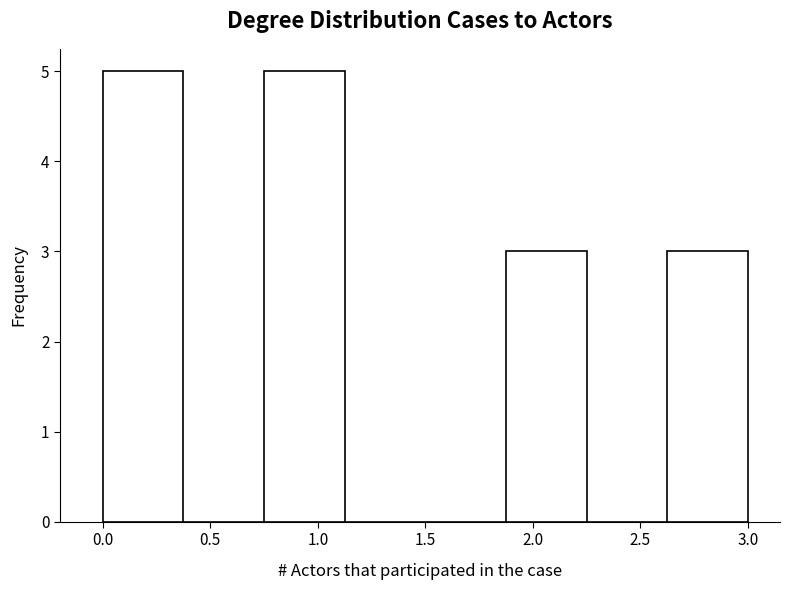

Reading left to right, transcribe this chart: for each bar, give the range it covers on the x-axis and its height. Neither the bar edges nor the heights are printed on the chart, so give them approximately, as read against the axes.

0.000 to 0.375: 5
0.375 to 0.750: 0
0.750 to 1.125: 5
1.125 to 1.500: 0
1.500 to 1.875: 0
1.875 to 2.250: 3
2.250 to 2.625: 0
2.625 to 3.000: 3